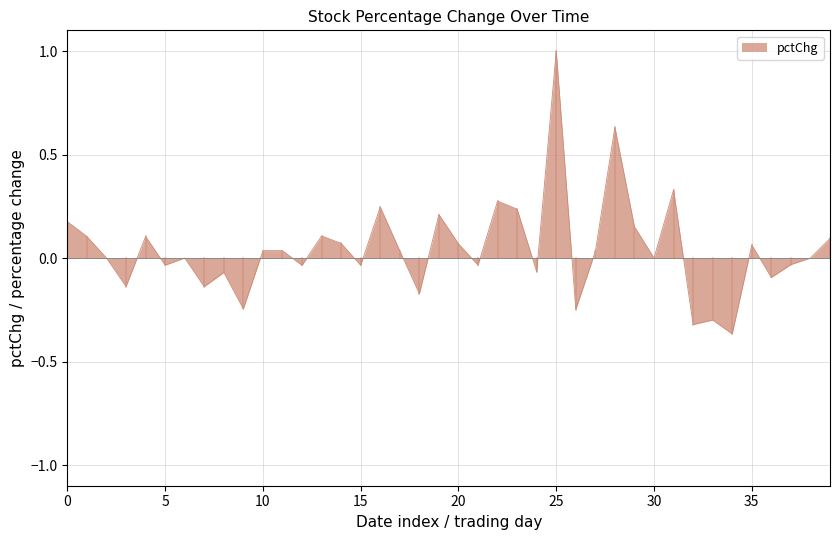

What is the difference between the maximum and minimum values?

1.4